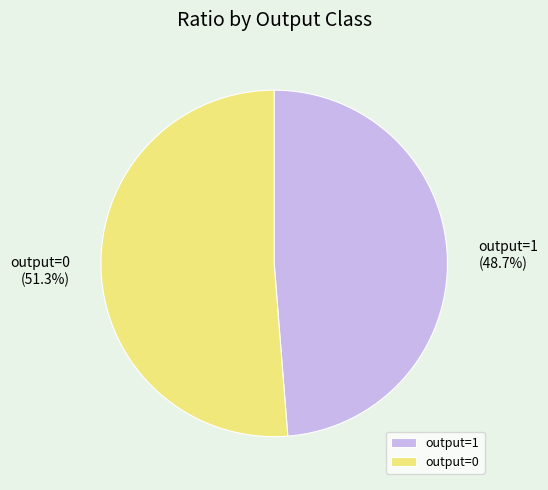

Is output=0 the majority of the pie?

Yes